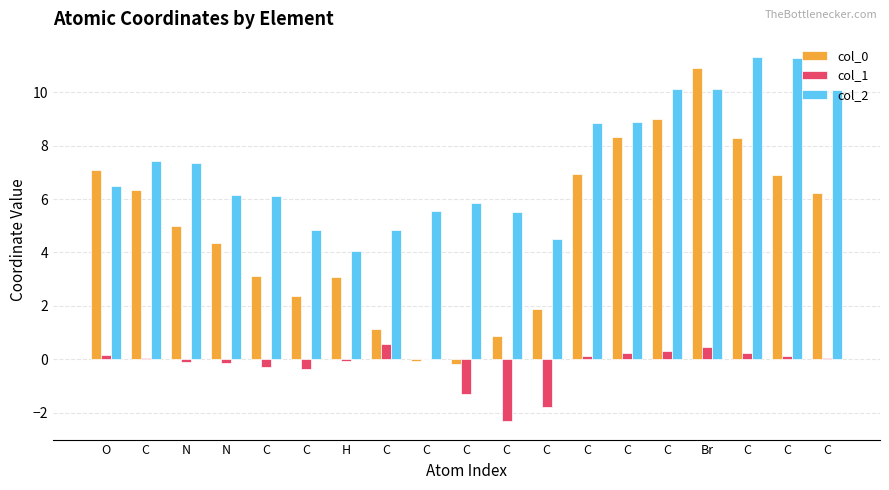

What is the difference between the col_1 values at C and C?

1.3